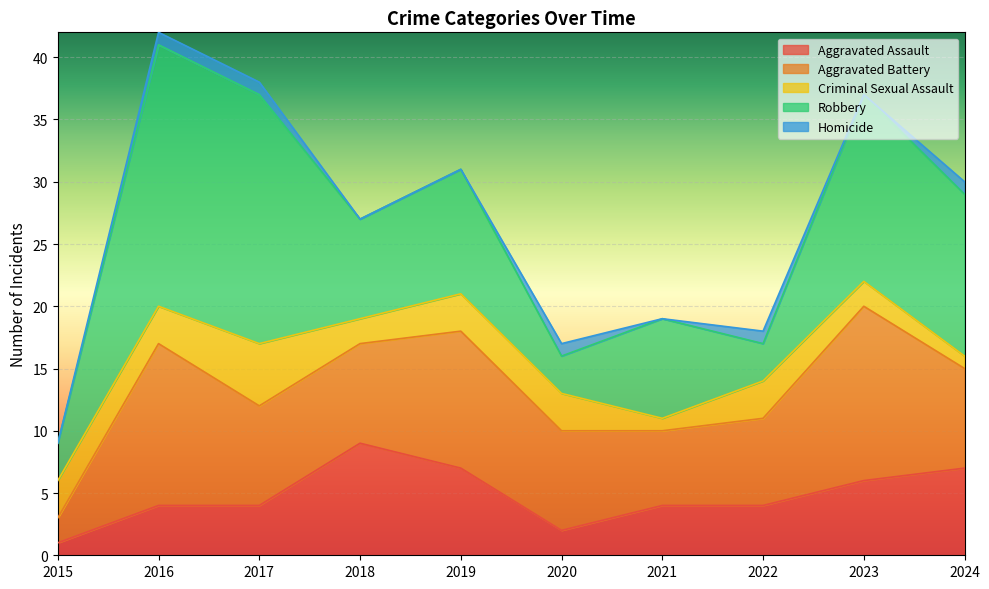

Which series has the widest spread of values?

Robbery